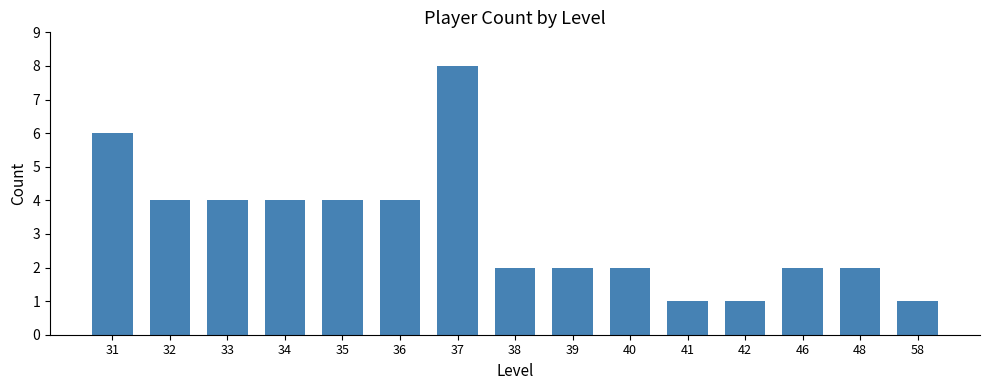

What is the average value?

3